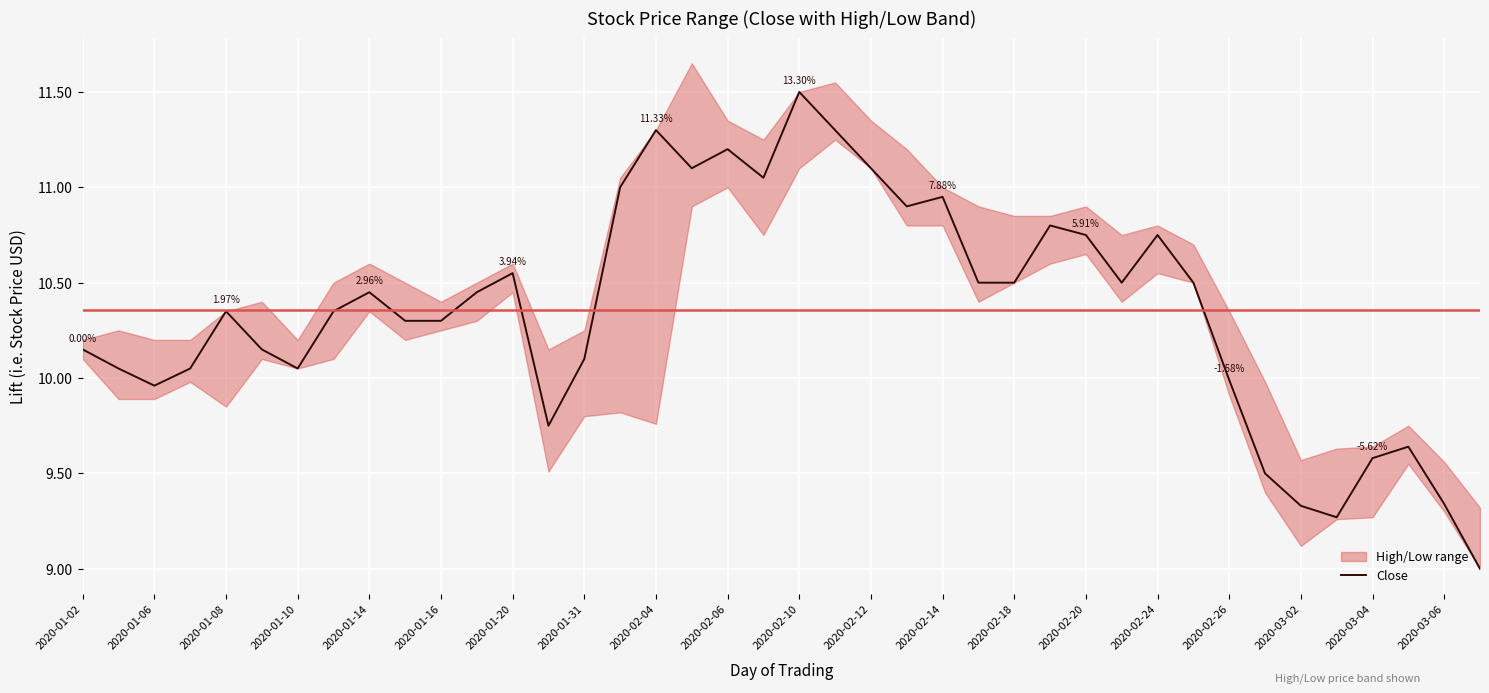

Reading left to right, what are all the values shown in this chart?

10.2	10.1	10.0	10.1	10.3	10.2	10.1	10.3	10.4	10.3	10.3	10.4	10.6	9.8	10.1	11.0	11.3	11.1	11.2	11.1	11.5	11.3	11.1	10.9	10.9	10.5	10.5	10.8	10.8	10.5	10.8	10.5	10.0	9.5	9.3	9.3	9.6	9.6	9.3	9.0